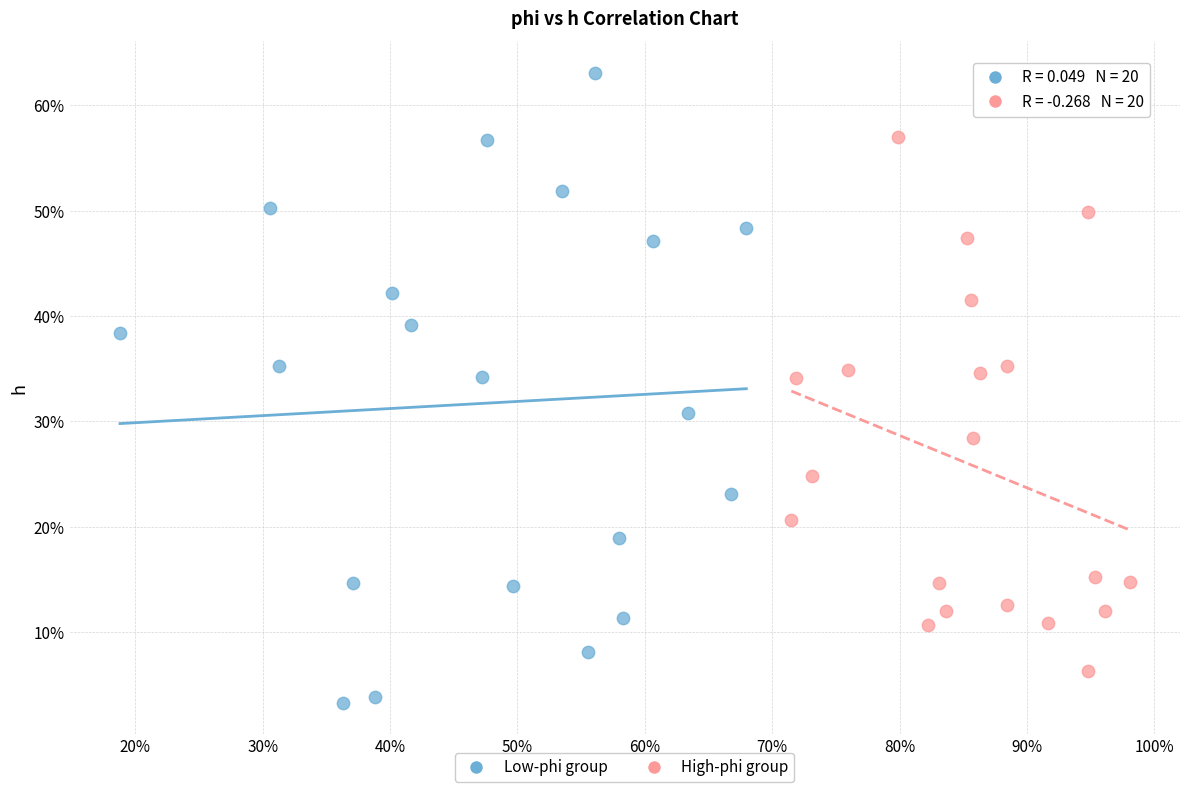

What are all the series names shown in the legend?

Low-phi group, High-phi group